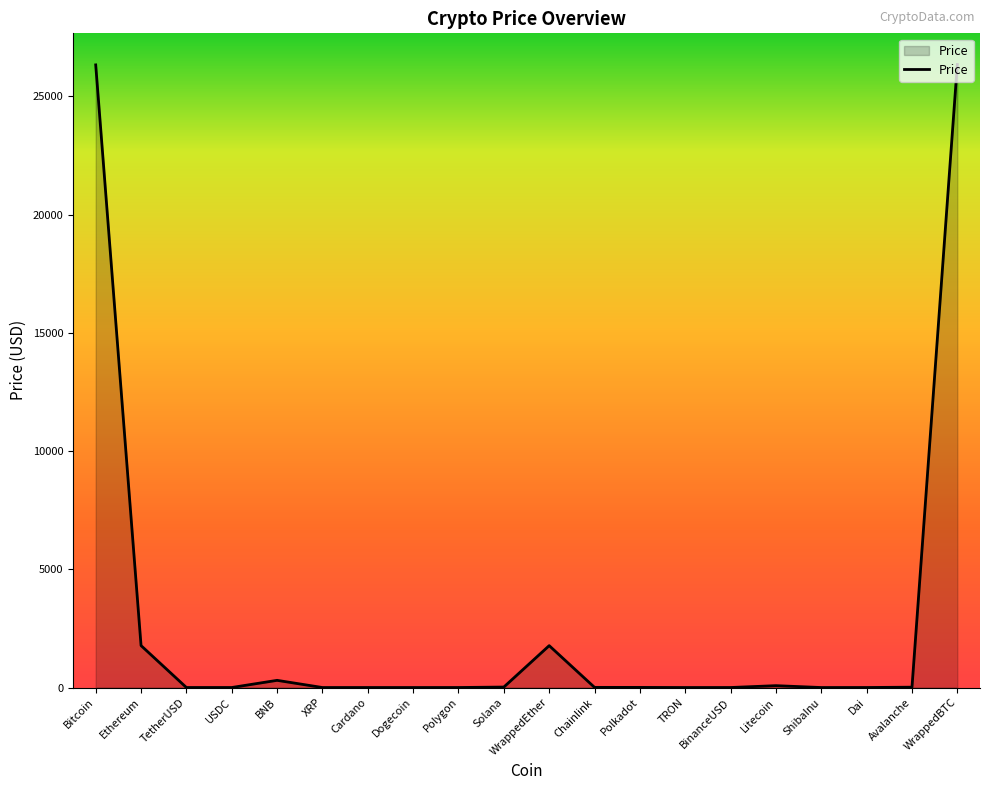

The chart shows a value of 931.6 at WrappedEther. True or false?

False